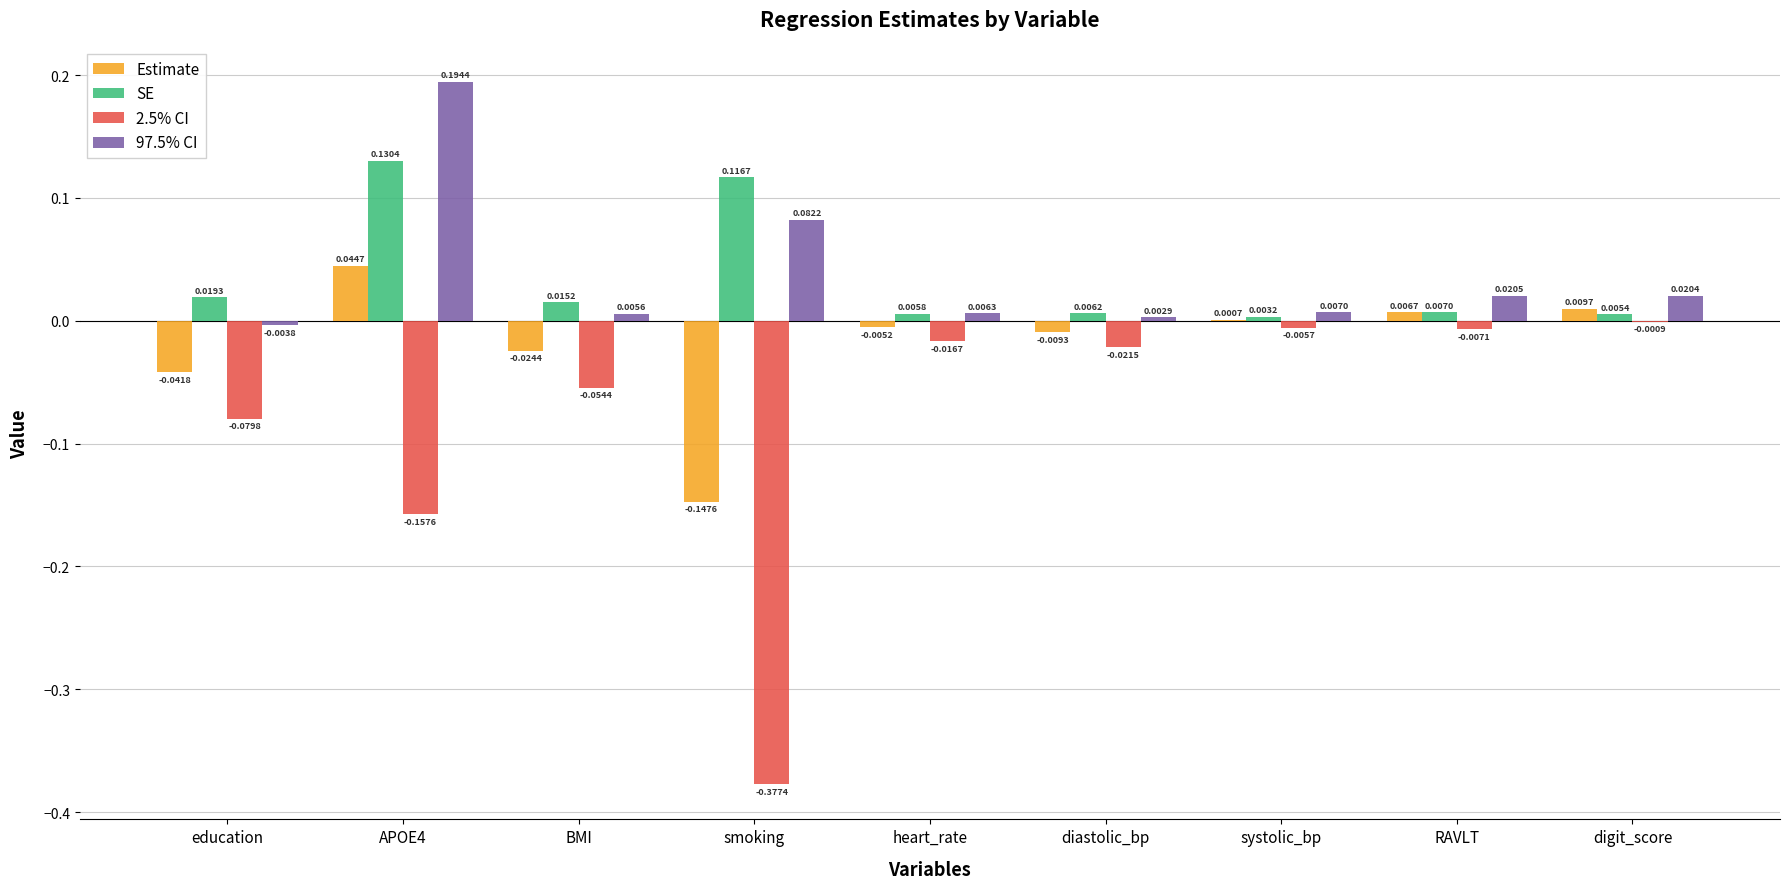

At which label does 2.5% CI reach its peak?

digit_score